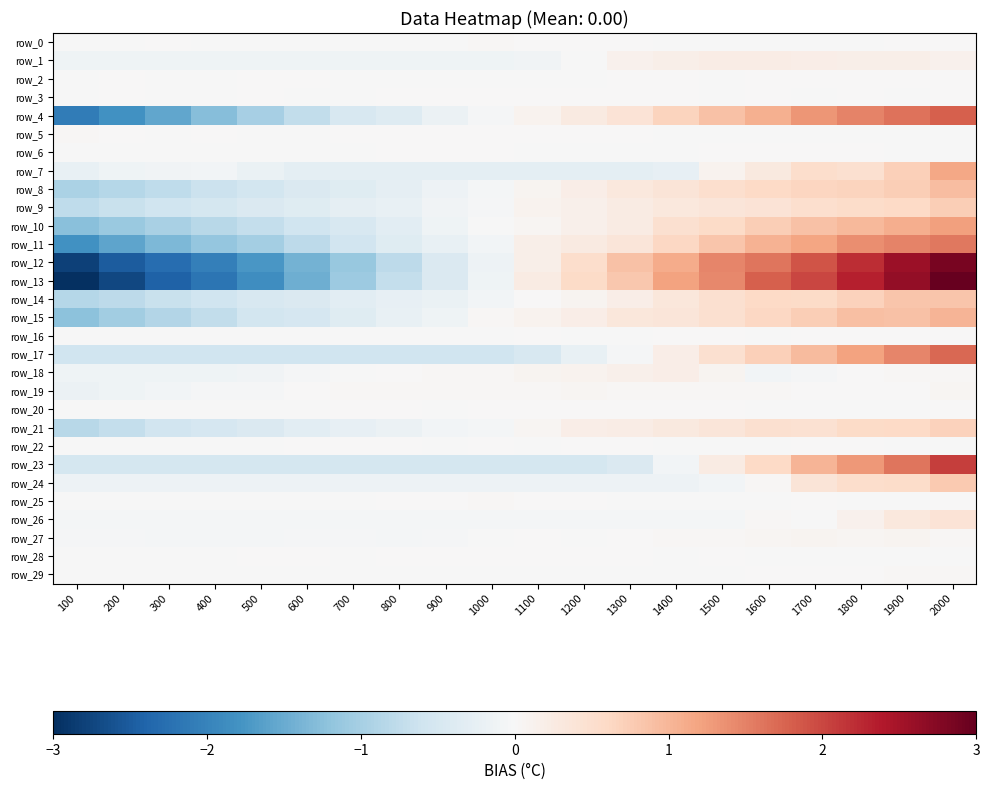

What is the difference between the second highest and minimum values in the row_9 series?

1.4